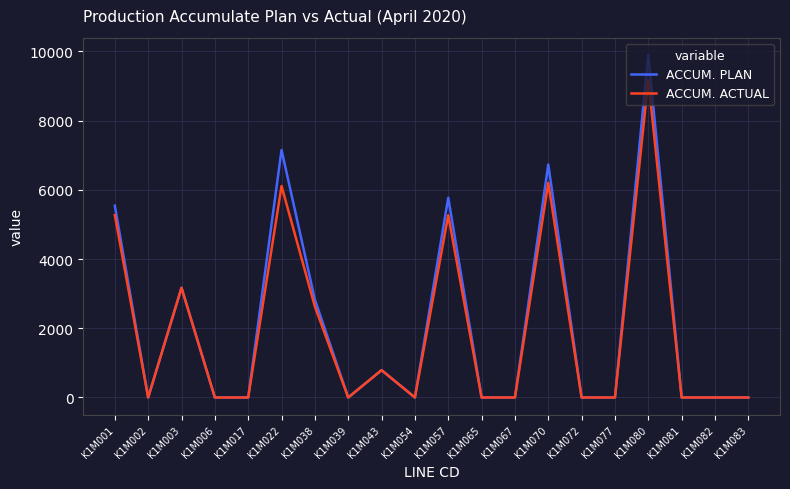

Which series has the largest range (max minus min)?

ACCUM. PLAN